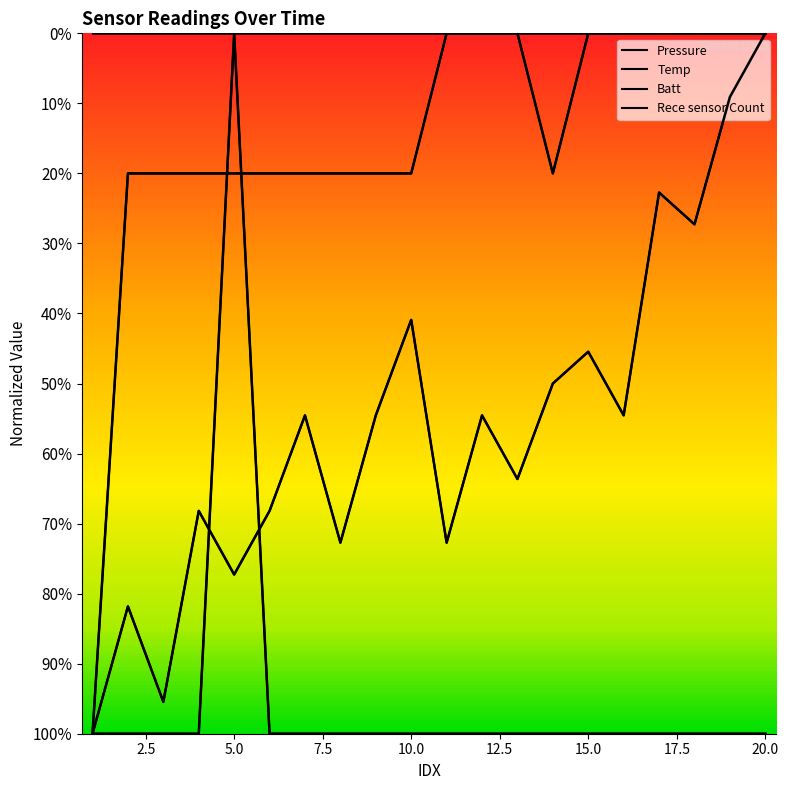

Which series has the largest range (max minus min)?

Pressure